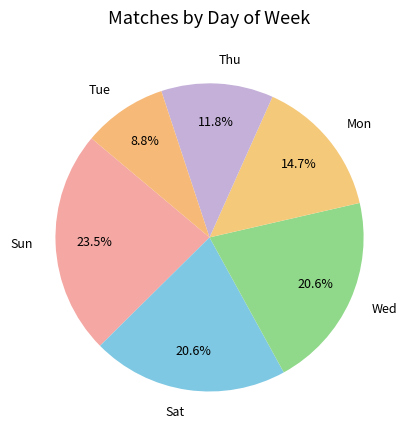

Which has a higher value, Sun or Tue?

Sun